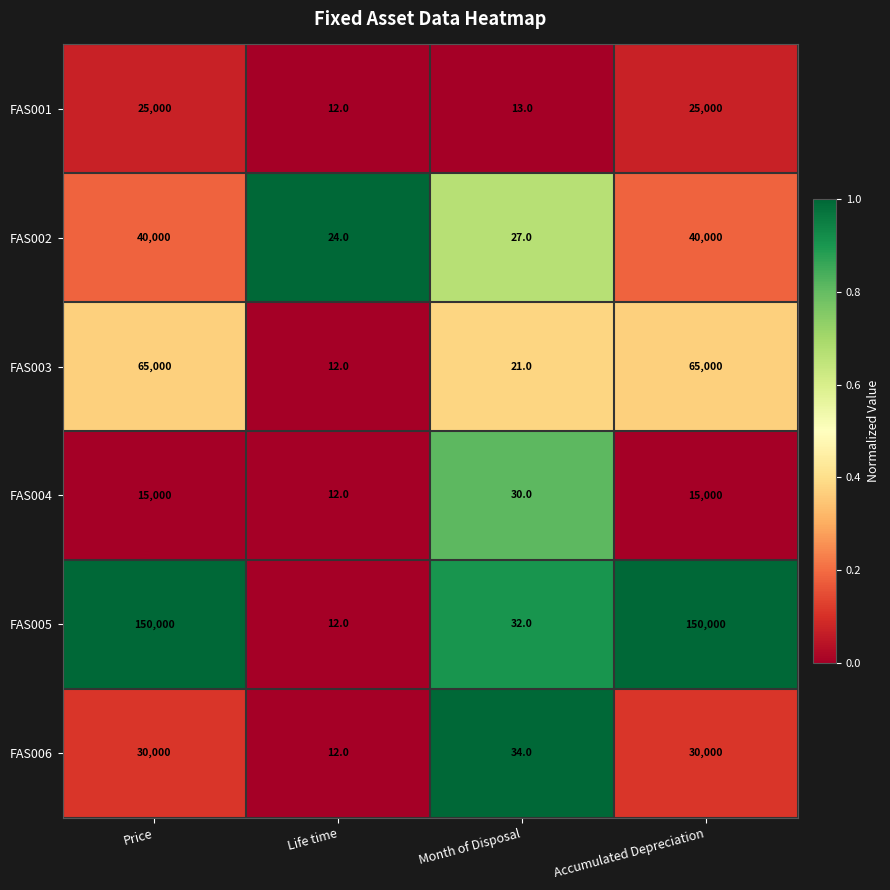

Rank the series by their maximum value, from highest to lowest.

FAS005, FAS003, FAS002, FAS006, FAS001, FAS004